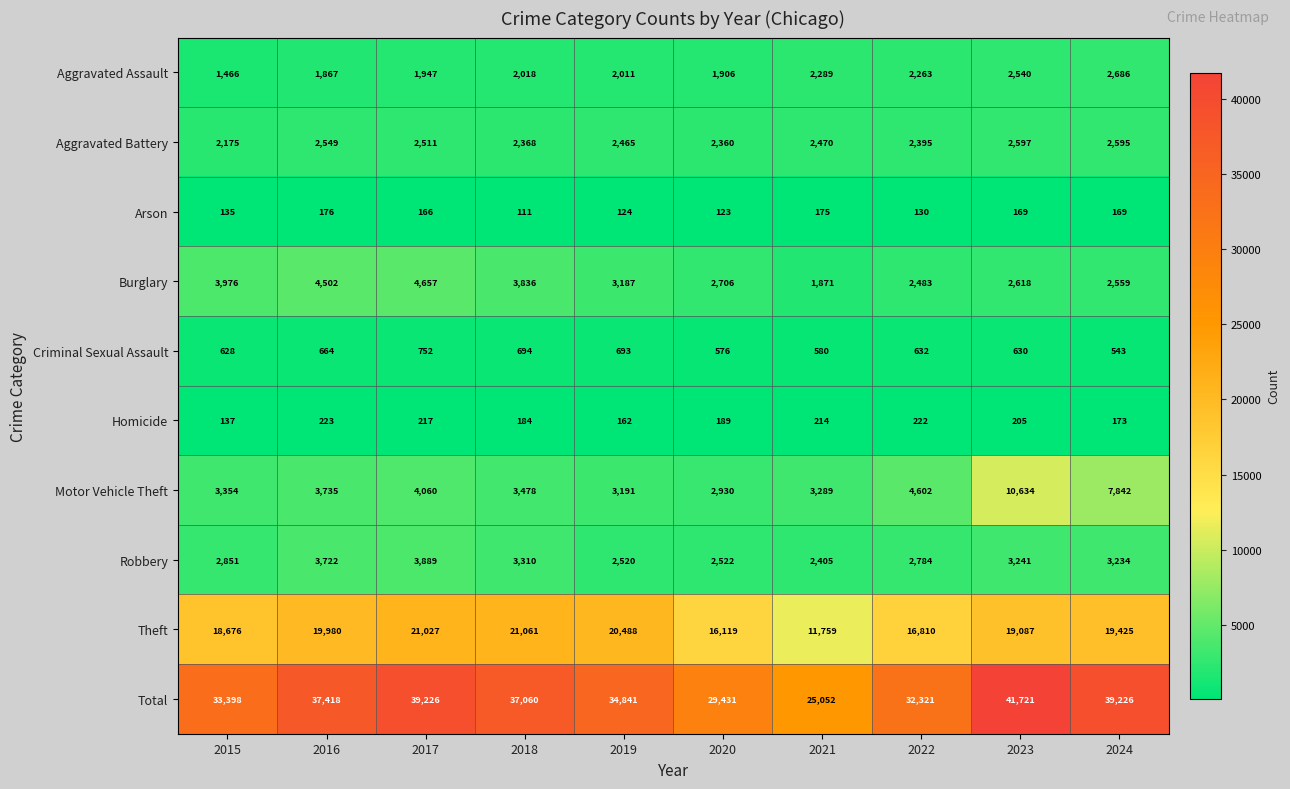

How many data points in Total are less than 37060?

5